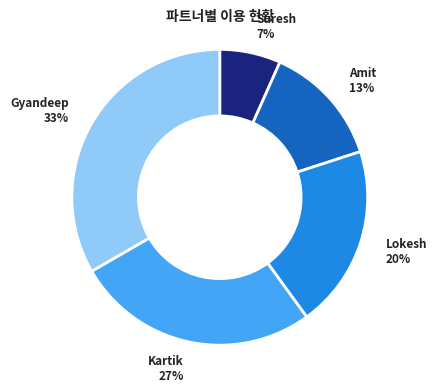

To the nearest percent, what is the average slice percentage?

20%